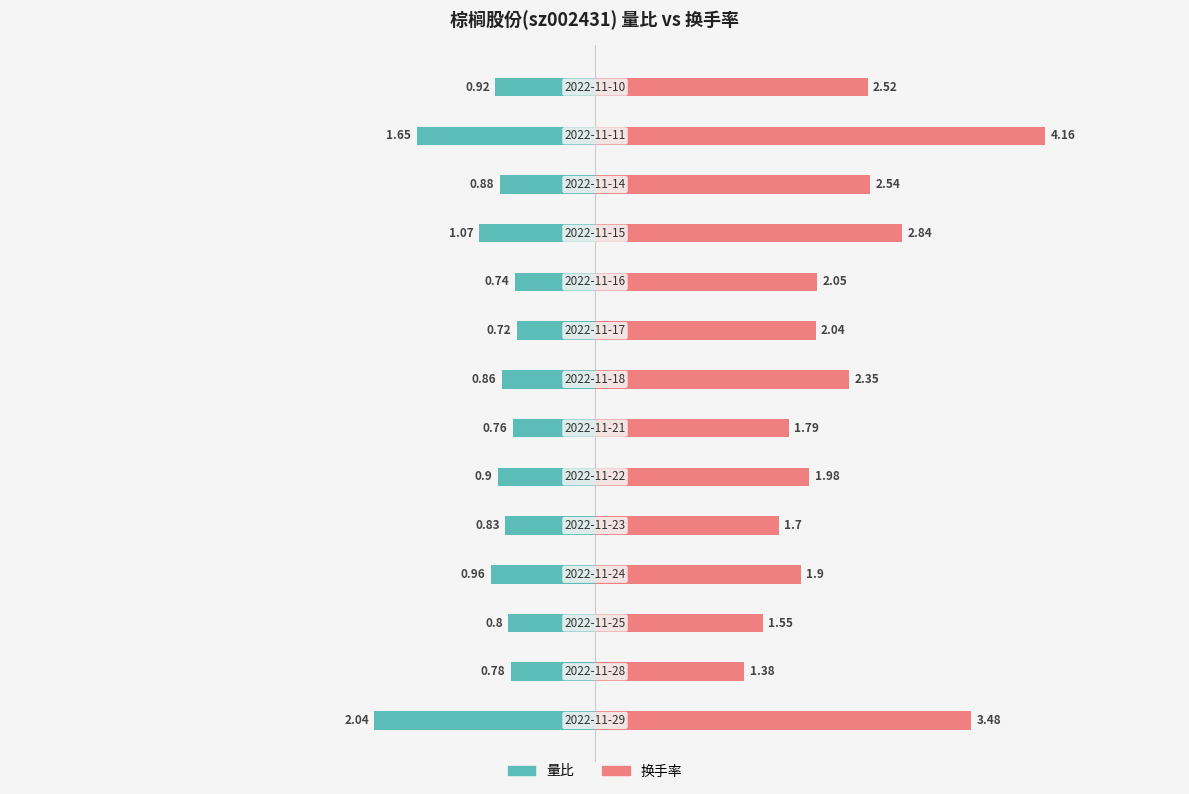

How many series are shown in this chart?

2